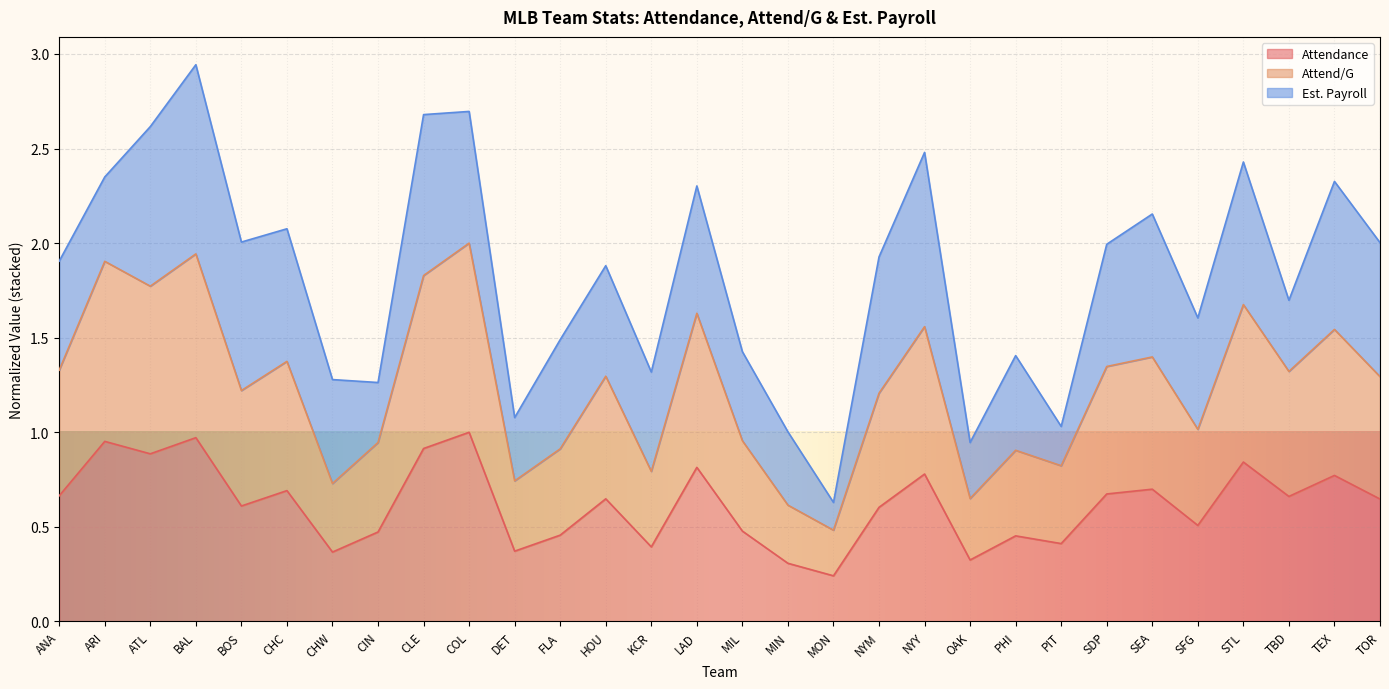

Which series has the widest spread of values?

Attend/G